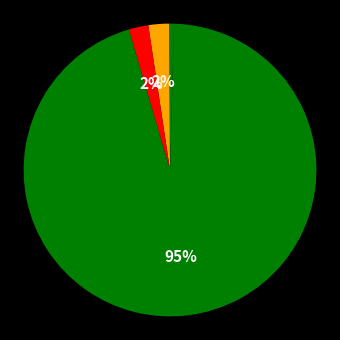

What is the largest slice in the pie chart?

Training Time